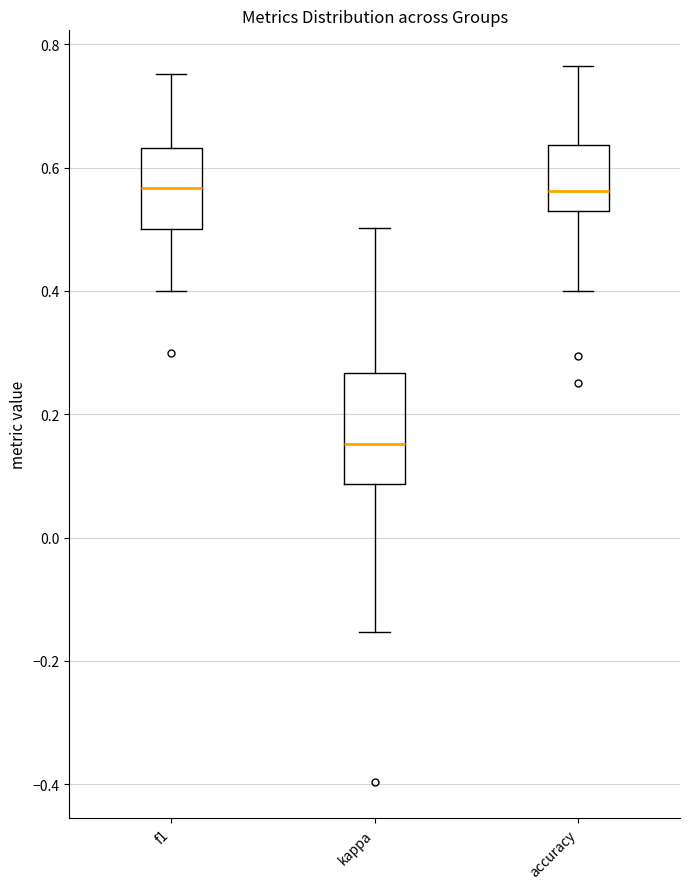

Which box is the tallest, from its lower edge to its upper edge?

kappa